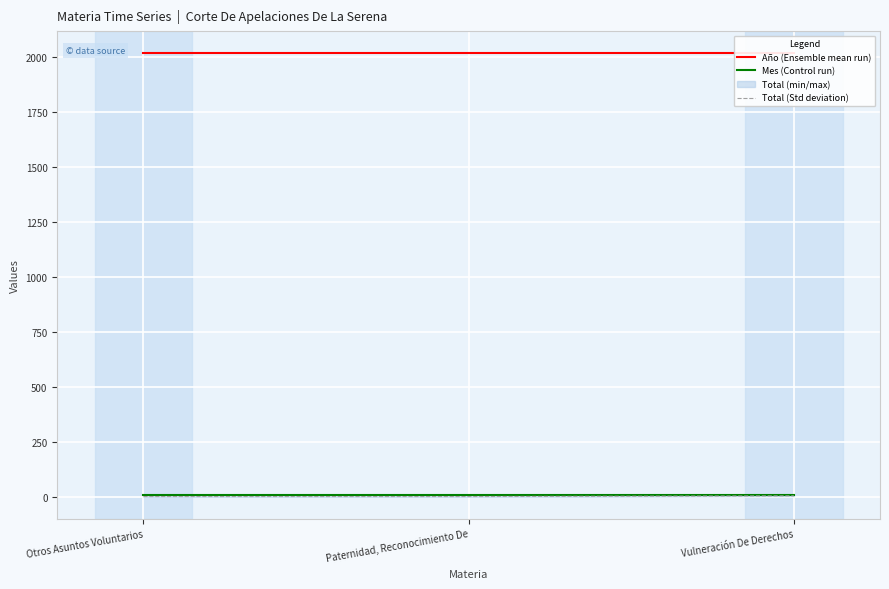

What is the sum of the Total (Std deviation) values at Otros Asuntos Voluntarios and Vulneración De Derechos?

5